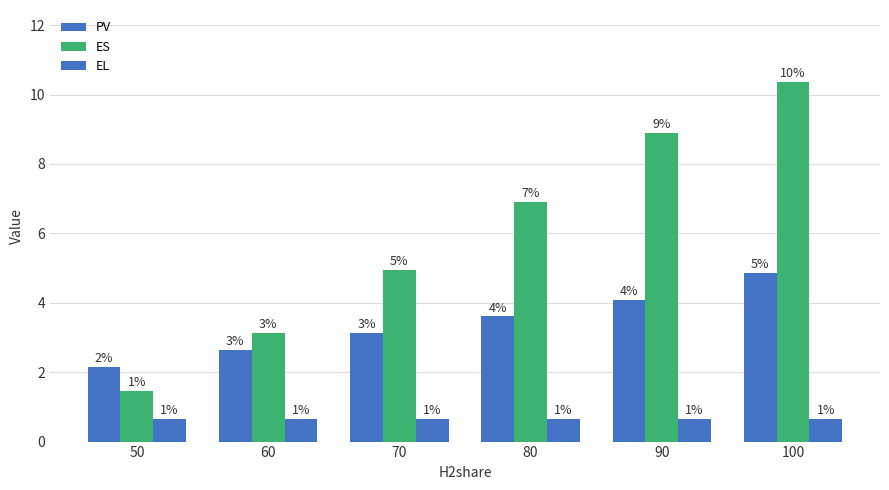

The value of PV at 60 is 4.7. True or false?

False